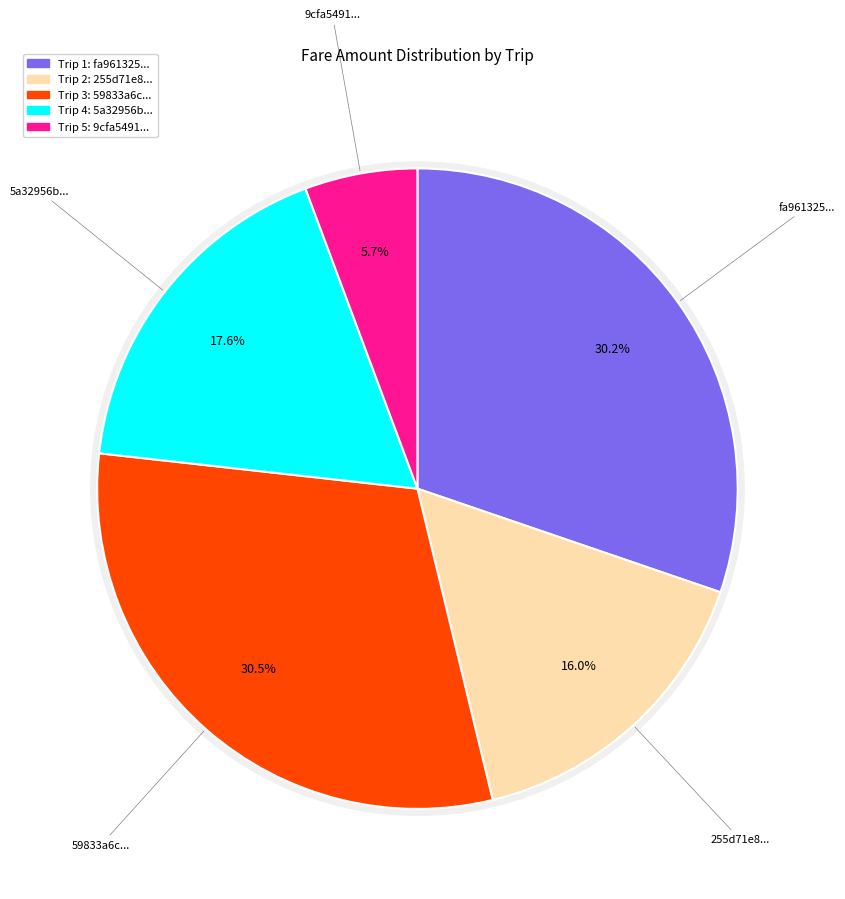

To the nearest percent, what portion does fa961325-686f-4860-b376-b99ebe8f8a5a represent?

30%